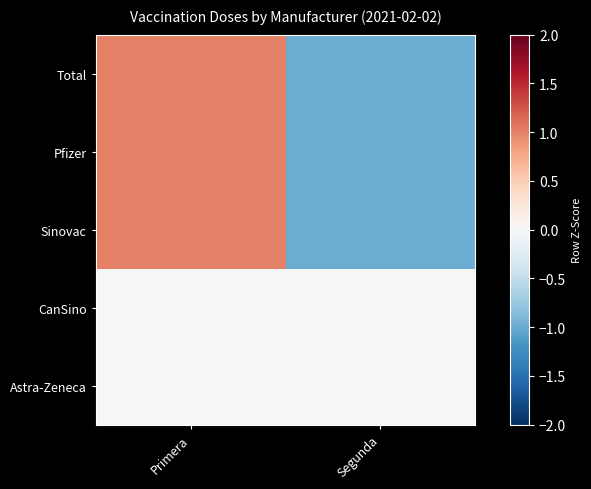

Reading left to right, what are all the values shown in this chart?

Total: Primera=1	Segunda=-1
Pfizer: Primera=1	Segunda=-1
Sinovac: Primera=1	Segunda=-1
CanSino: Primera=0	Segunda=0
Astra-Zeneca: Primera=0	Segunda=0